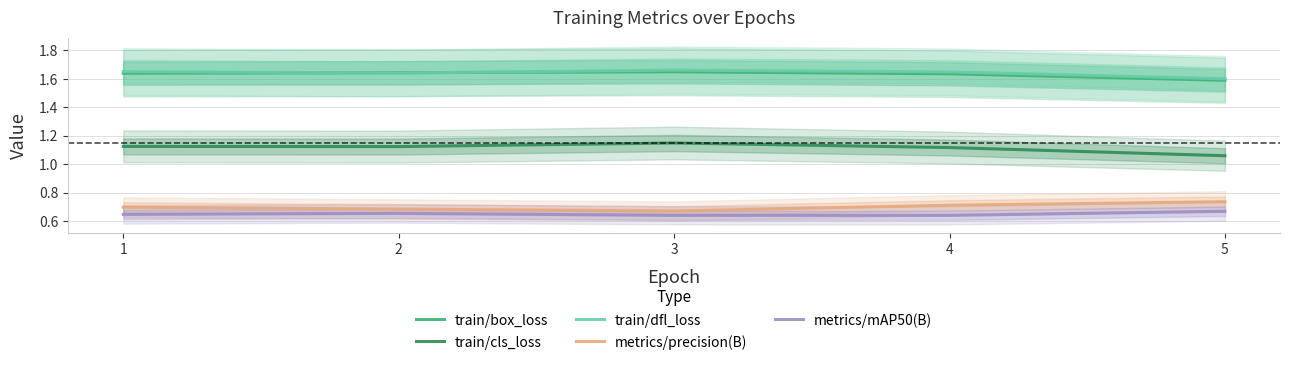

Rank the series at 3 from lowest to highest value.

metrics/mAP50(B), metrics/precision(B), train/cls_loss, train/box_loss, train/dfl_loss